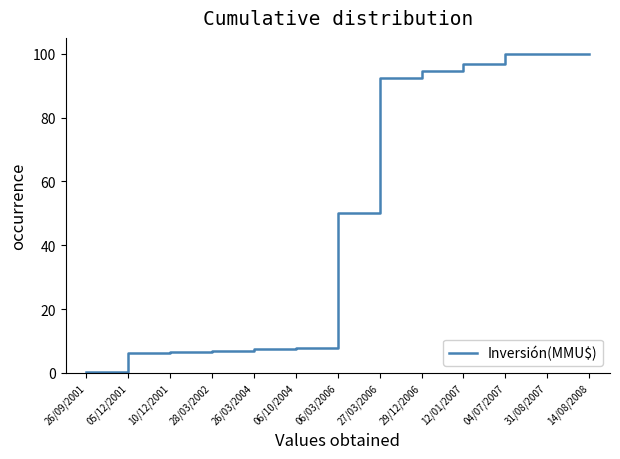

What is the ratio of the value at 27/03/2006 to the value at 12/01/2007?

1.0